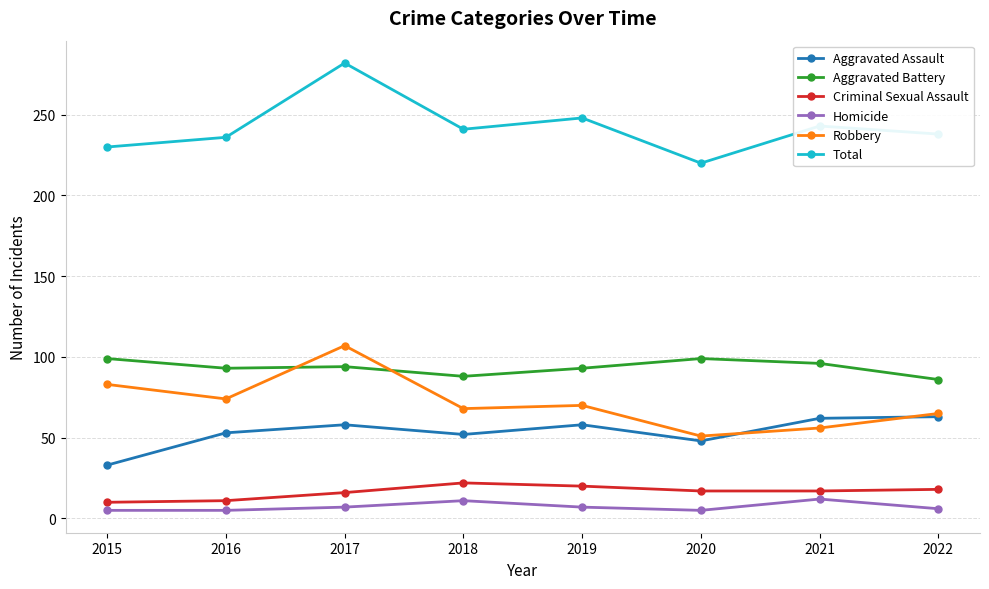

Is the value of Homicide at 2022 greater than the value of Aggravated Assault at 2018?

No